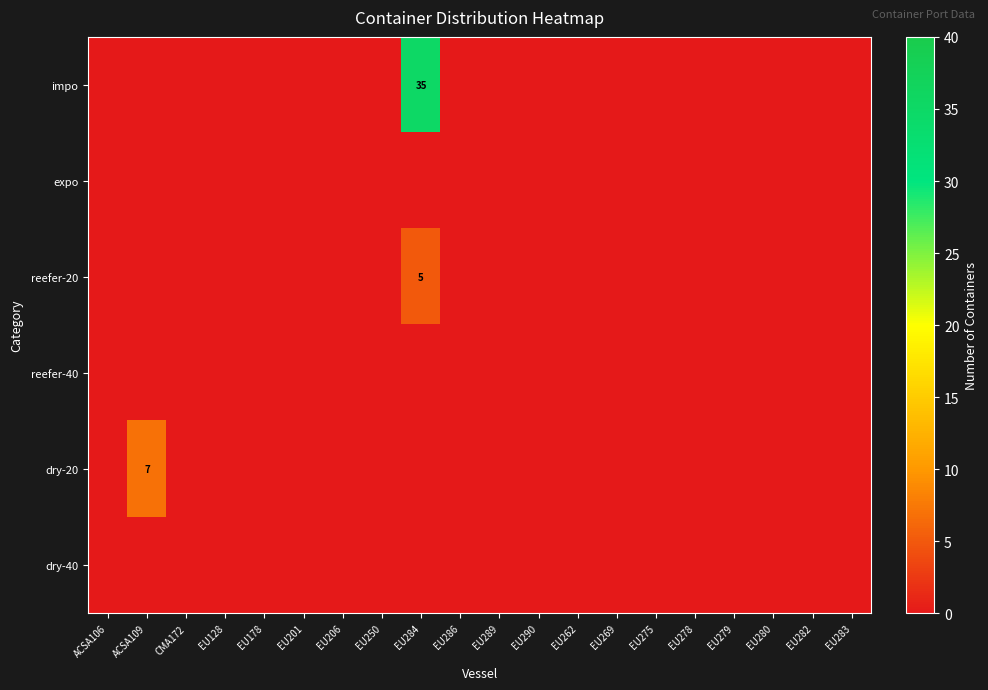

Is the value of expo at EU201 greater than the value of dry-40 at ACSA109?

No